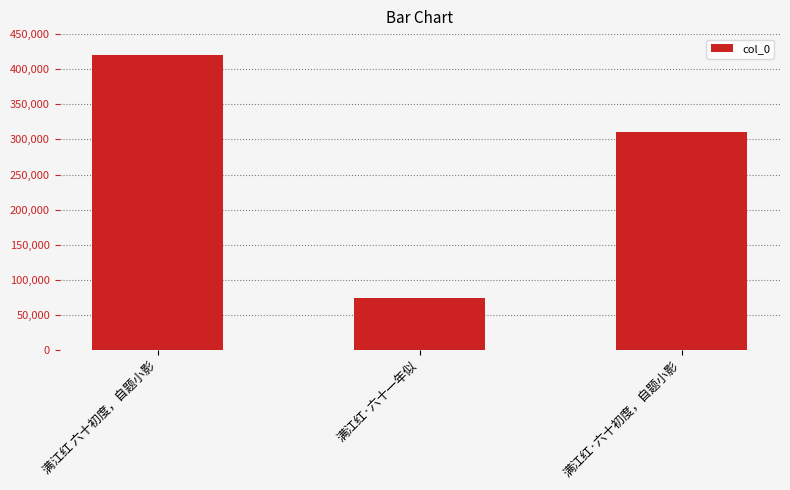

Rank the categories by value from lowest to highest.

满江红·六十一年似, 满江红·六十初度，自题小影, 满江红 六十初度，自题小影